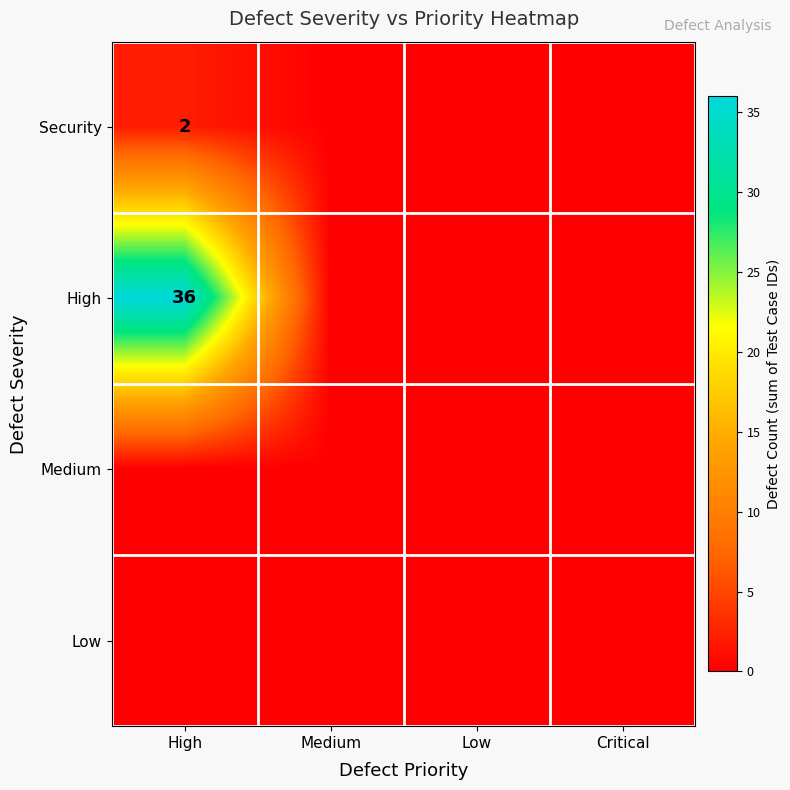

Is it true that High equals 55 at High?

False